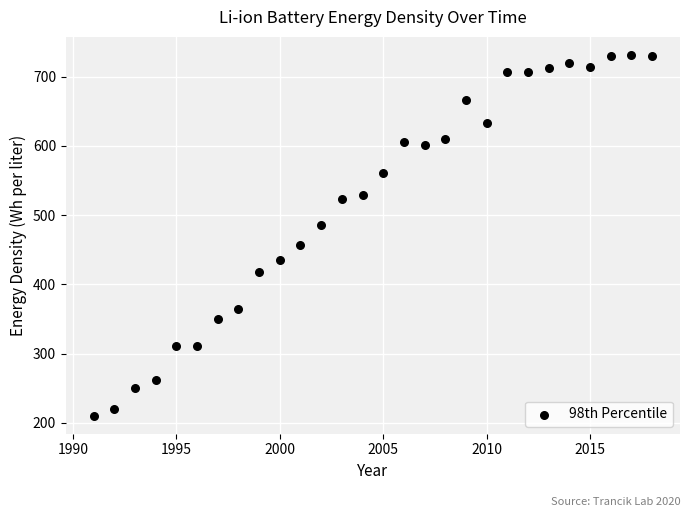

What is the range of X values (max minus min)?

27.0